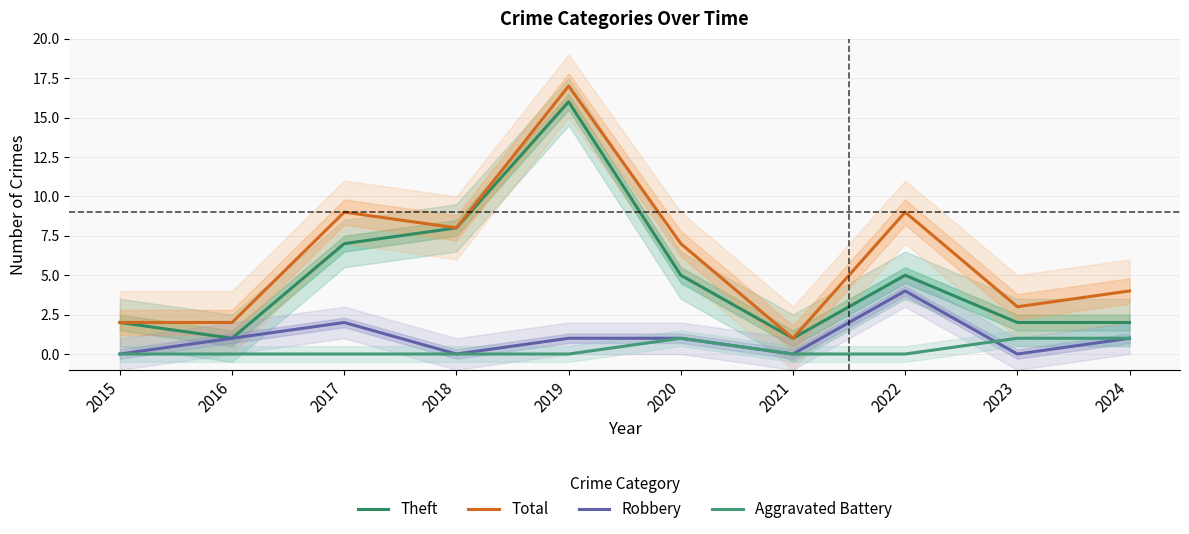

Count the number of data series in this chart.

4